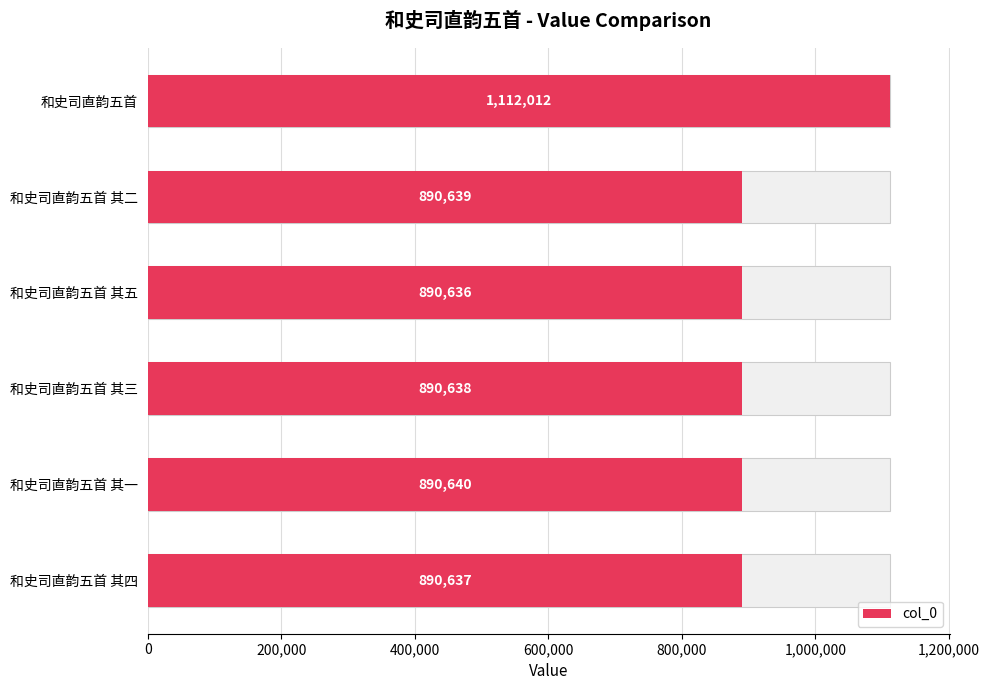

The value at 和史司直韵五首 其二 is 262762. True or false?

False